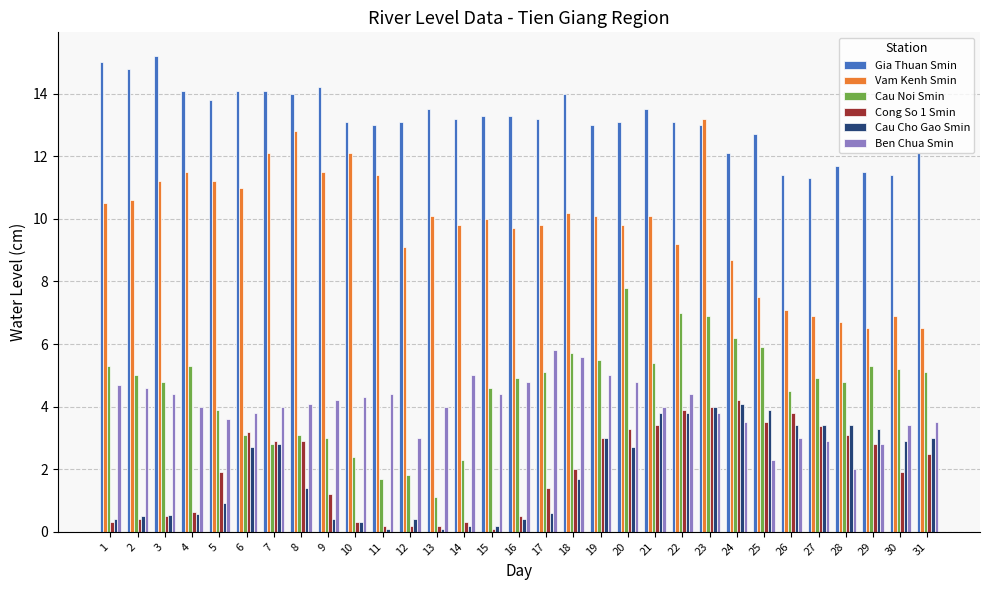

At how many categories does at least one series exceed 10?

31